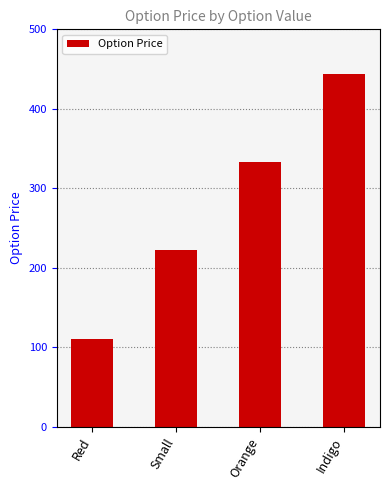

What is the change in value from Red to Indigo?

+333